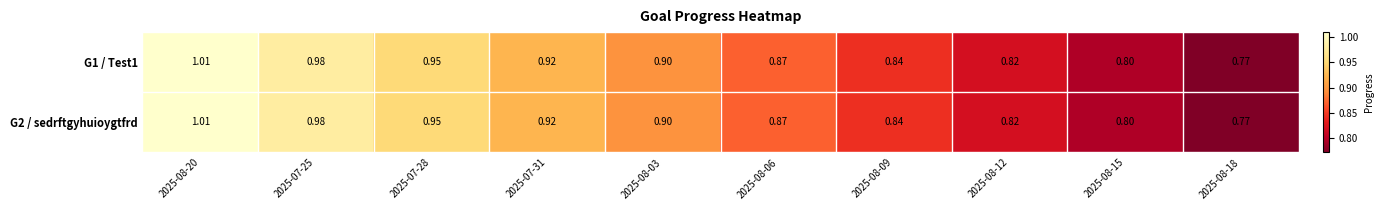

Count the number of categories in the chart.

10